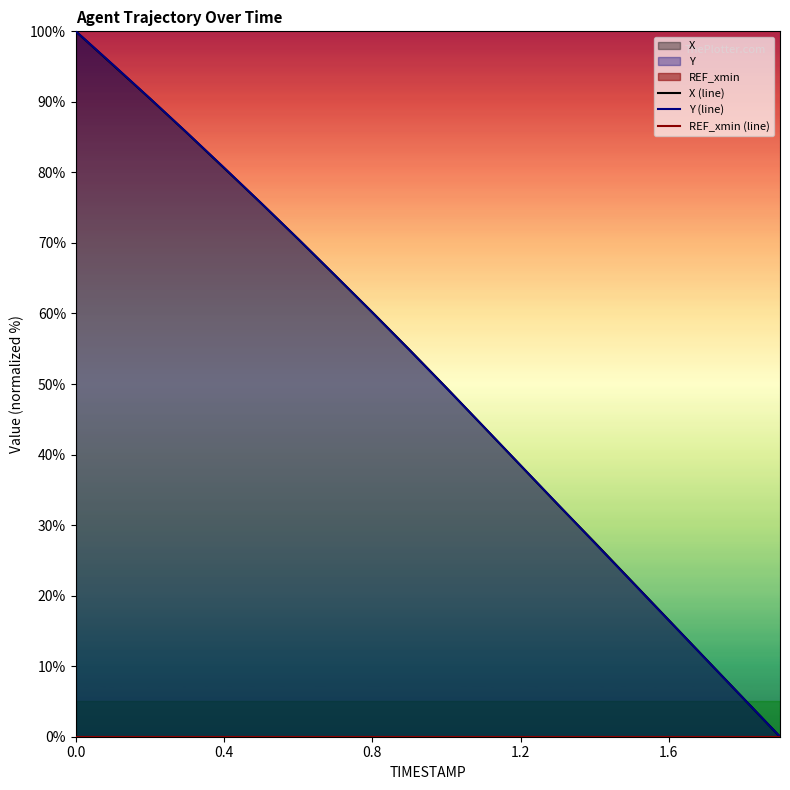

After their last crossing, which series has the higher values: X (line) or Y (line)?

X (line)